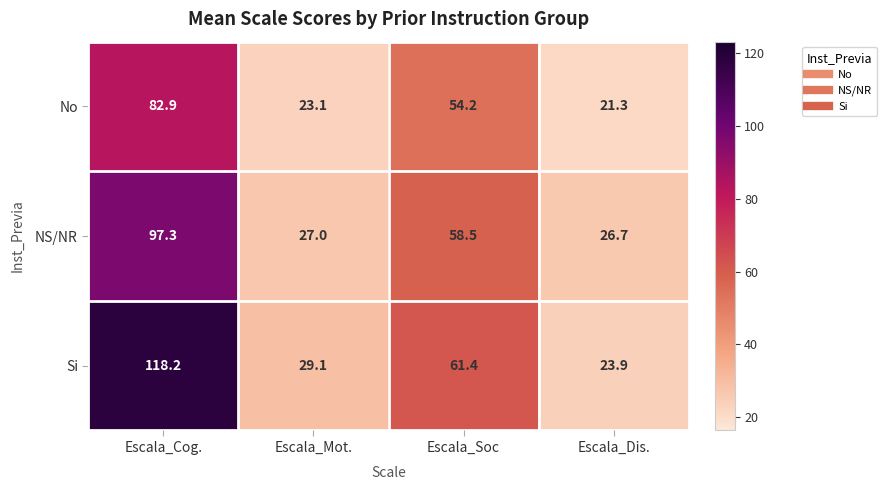

True or false: NS/NR has a value of 97.3 at Escala_Cog..

True